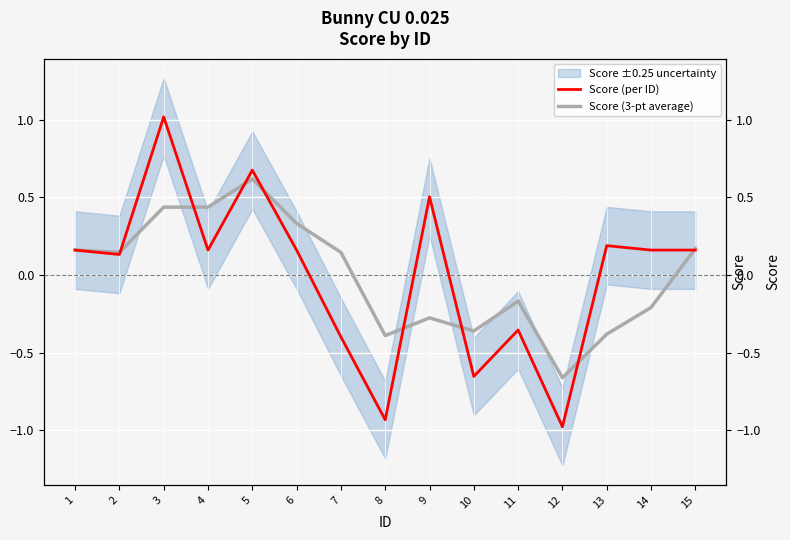

True or false: Score (per ID) and Score (3-pt average) intersect in this chart.

True